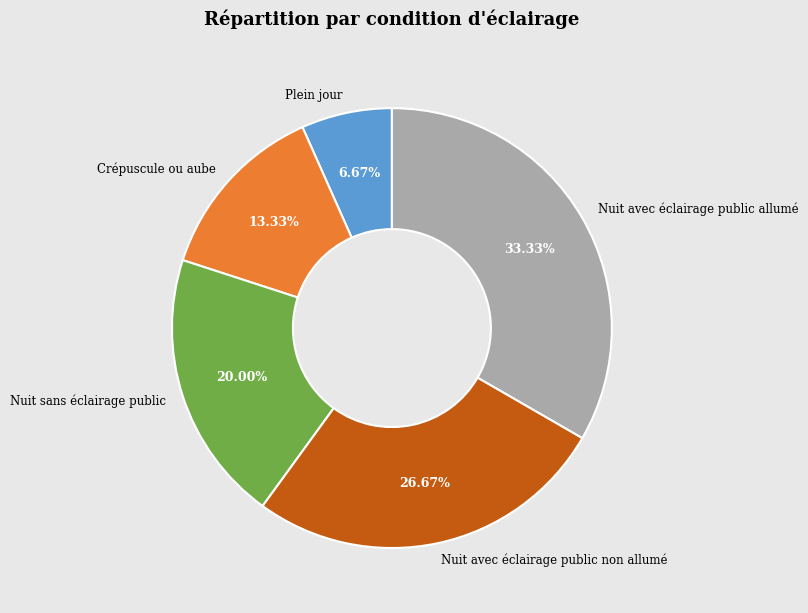

Does any single category account for the majority?

No